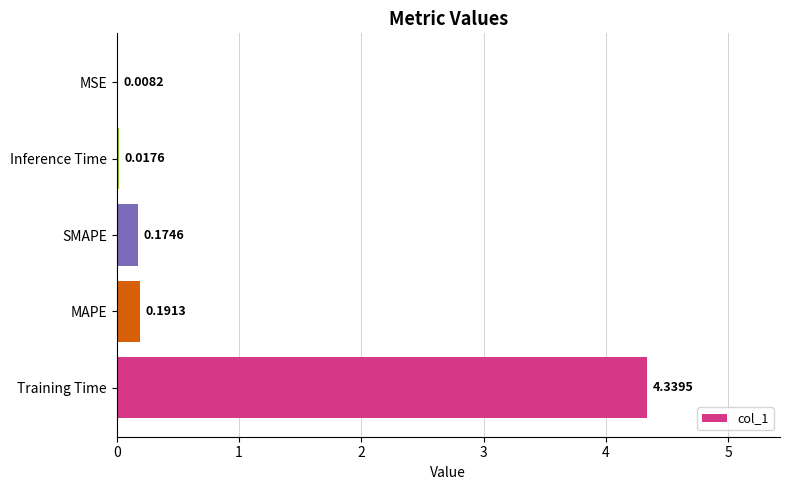

What is the sum of all values?

4.7